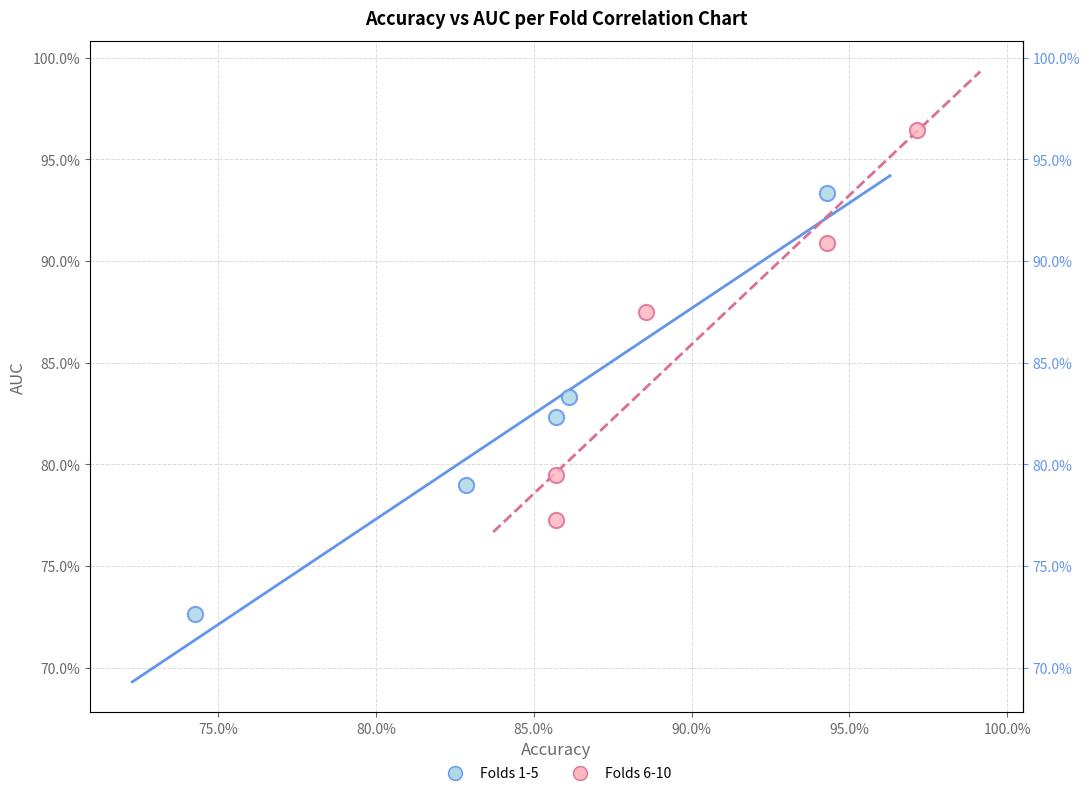

Which series reaches the minimum Y coordinate?

Folds 1-5